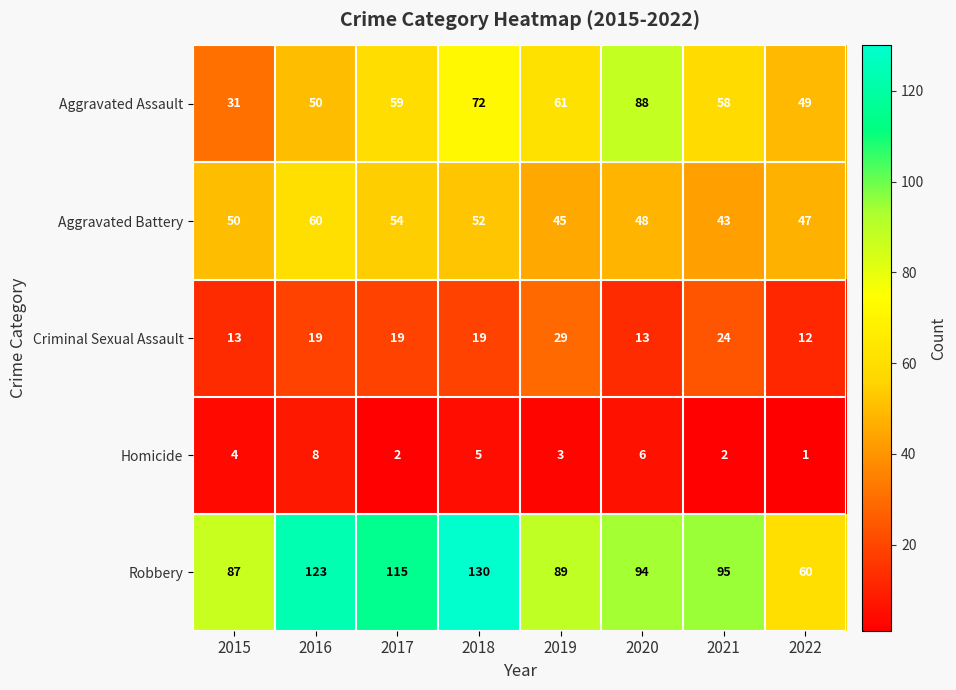

Which series has the widest spread of values?

Robbery